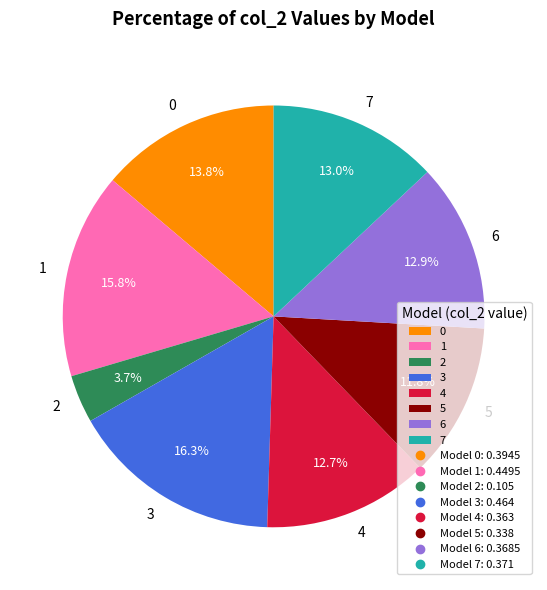

How many slices are in this pie chart?

8